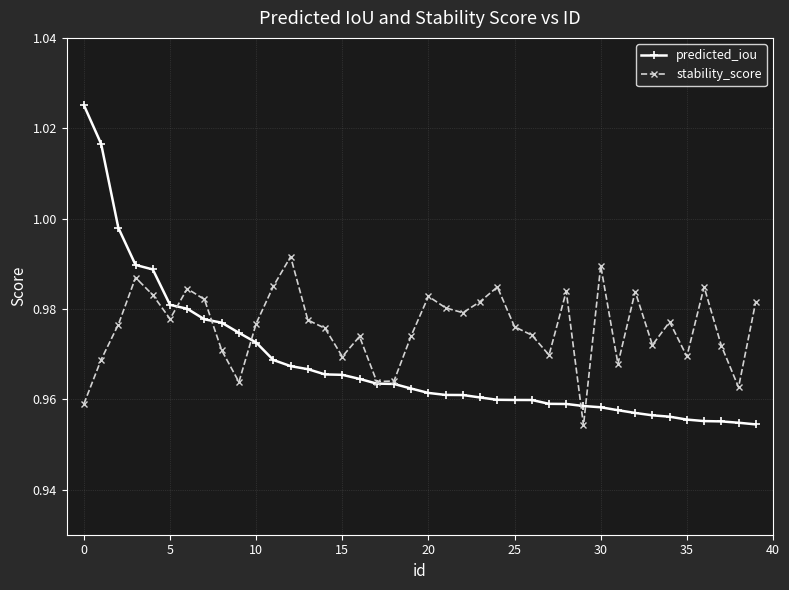

How many stability_score values are between 0 and 1?

40